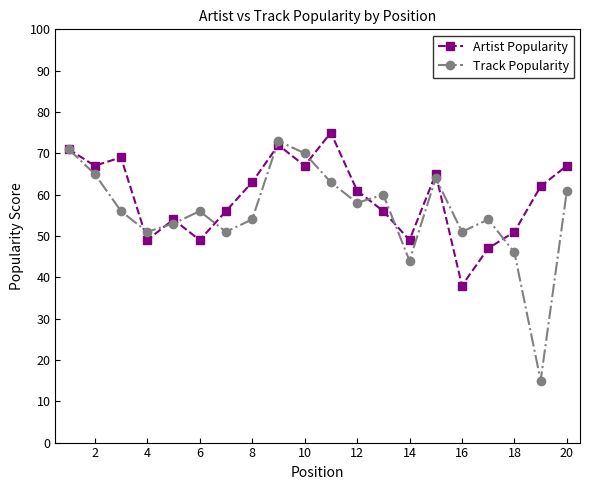

Which series has the widest spread of values?

Track Popularity